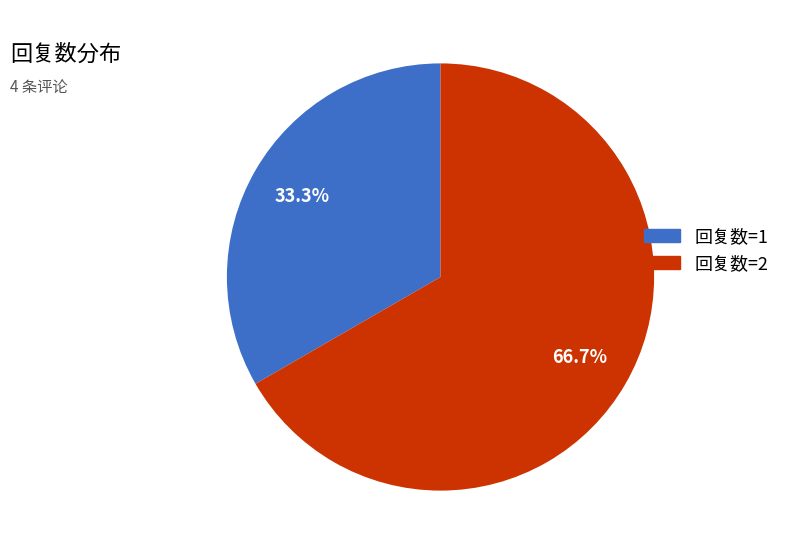

Is 回复数=2 the majority of the pie?

Yes